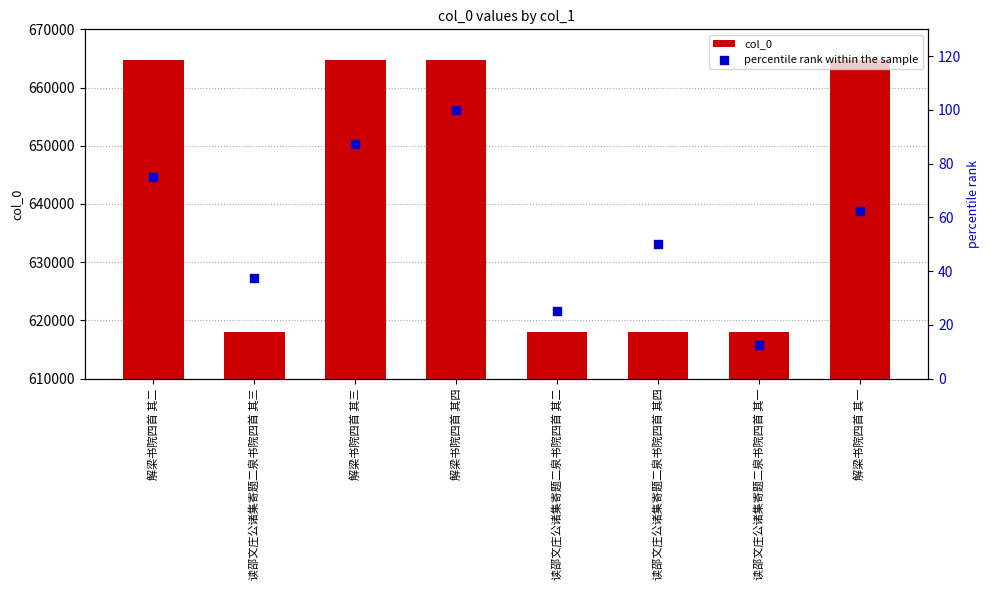

At how many categories does at least one series exceed 318031?

8